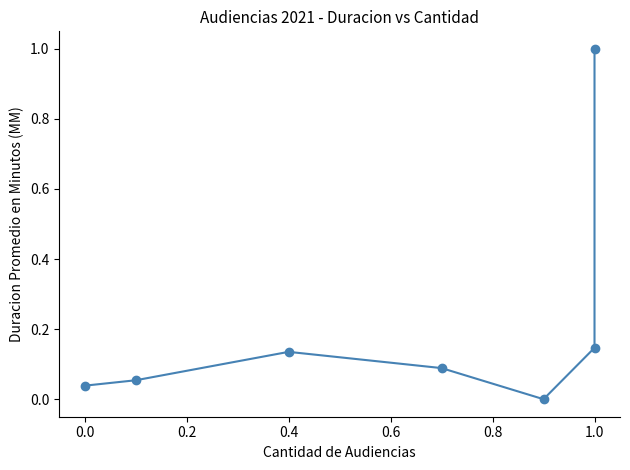

Does the chart have visible grid lines?

No